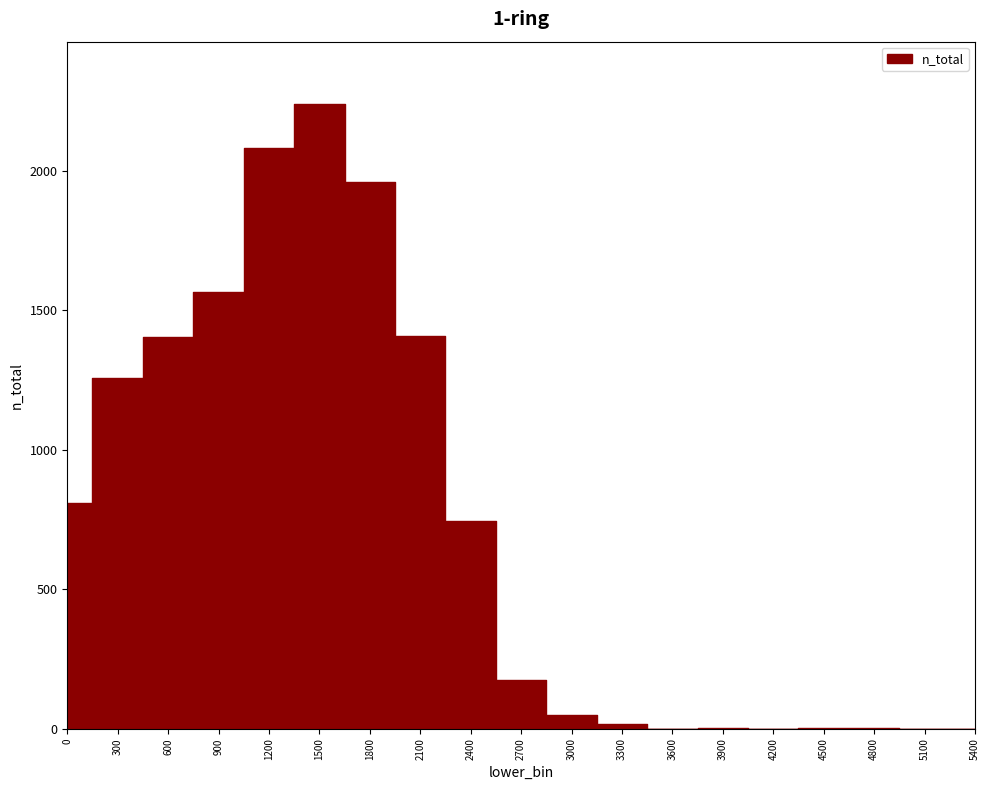

What is the sum of the values at 1200 and 4800?

2082